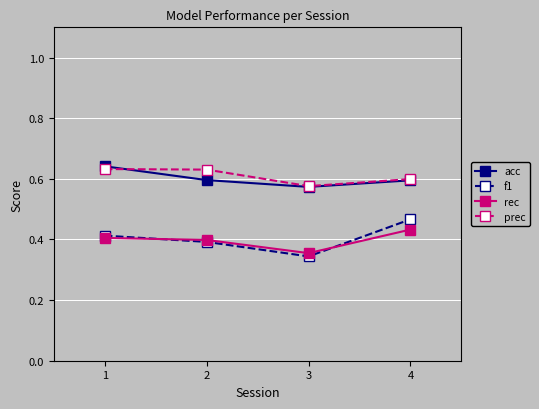

What is the difference between the second highest and minimum values in the f1 series?

0.1